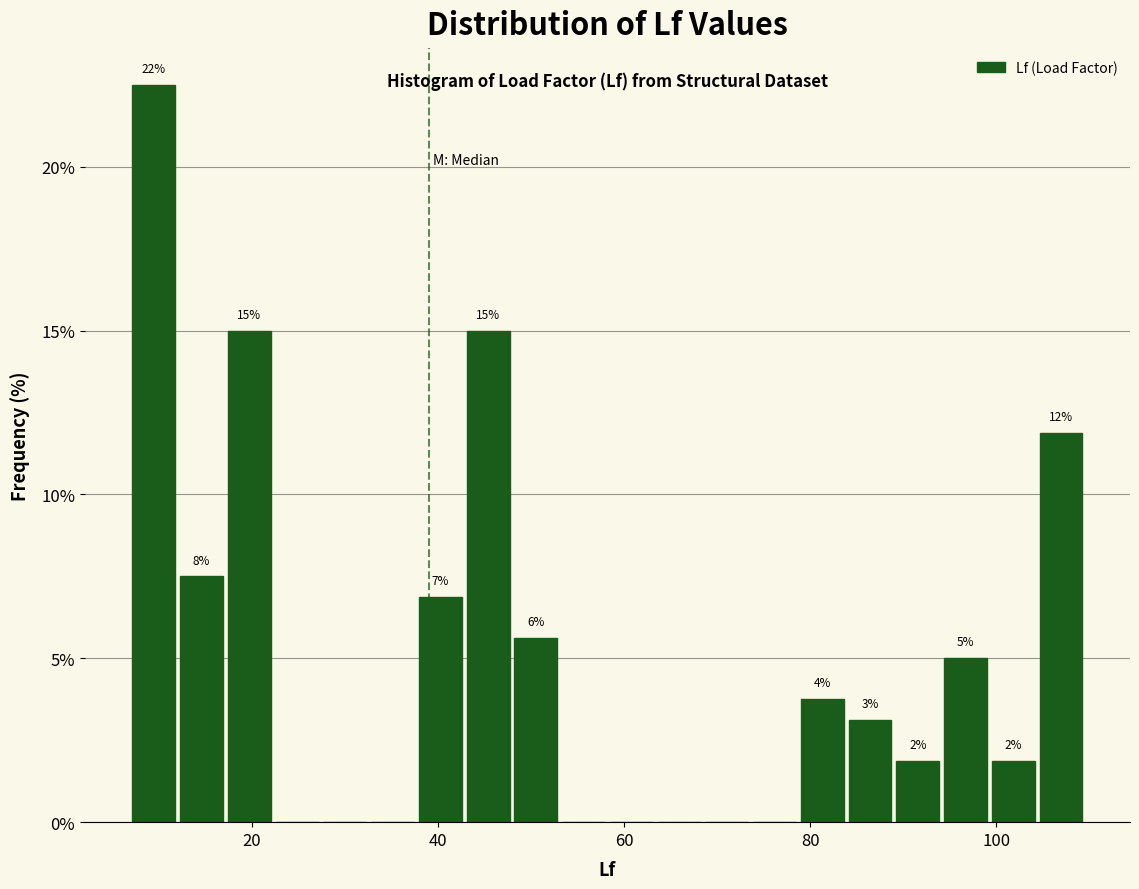

Read against the x-axis, roughly where is the centre of the tallest bar?

10